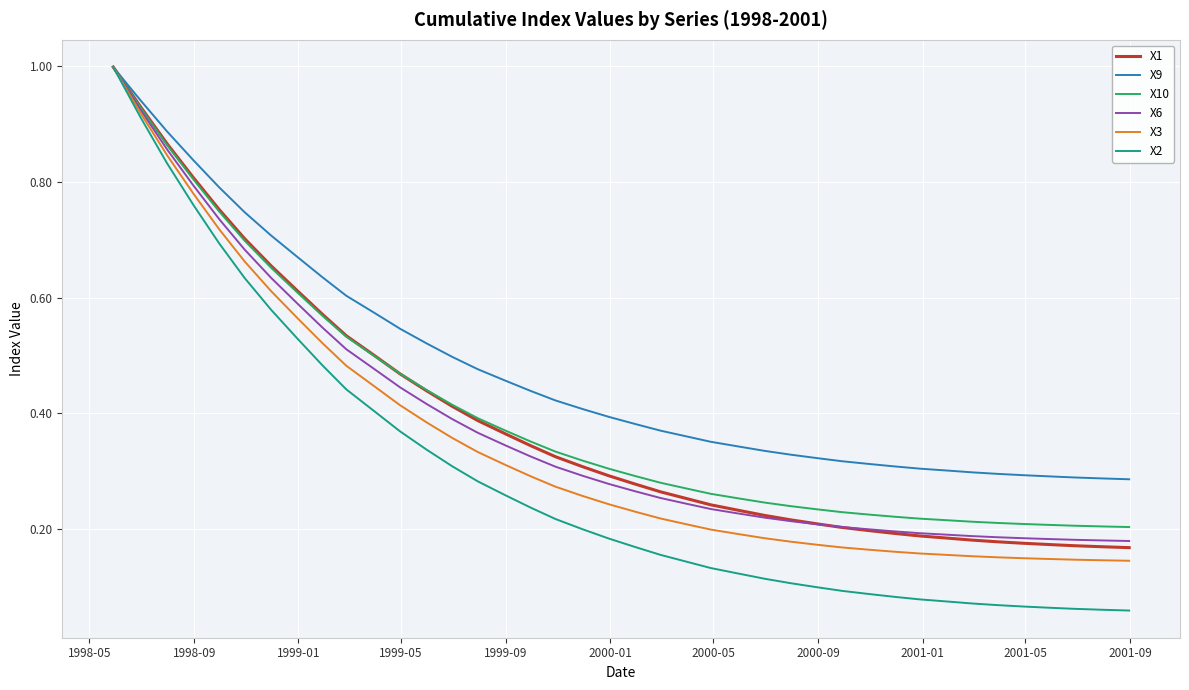

What is the highest value of the X9 series?

1.0